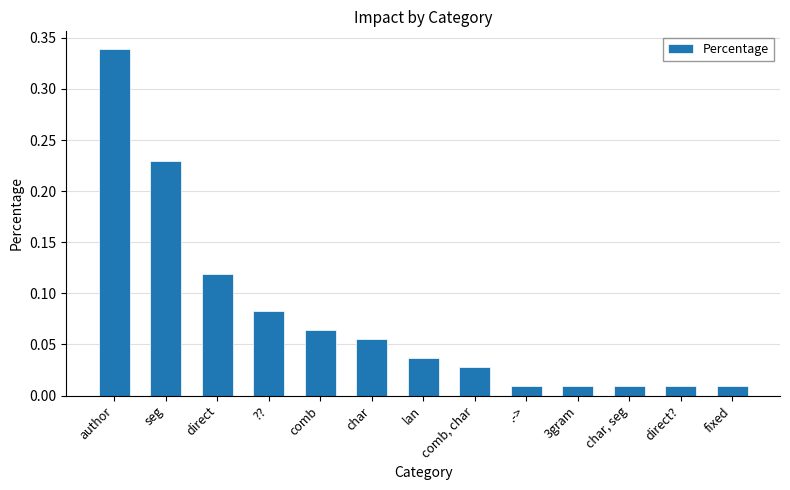

The chart shows a value of 0.0 at comb. True or false?

False